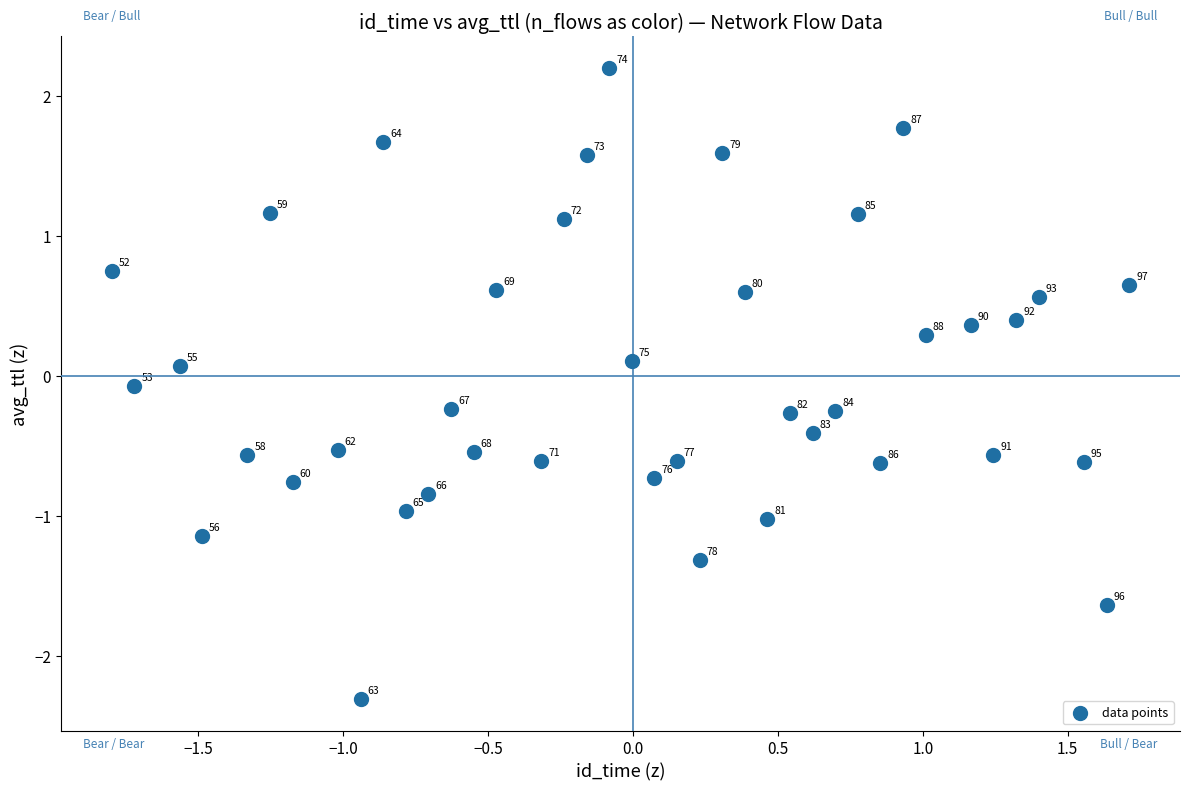

What is the range of Y values (max minus min)?

4.5